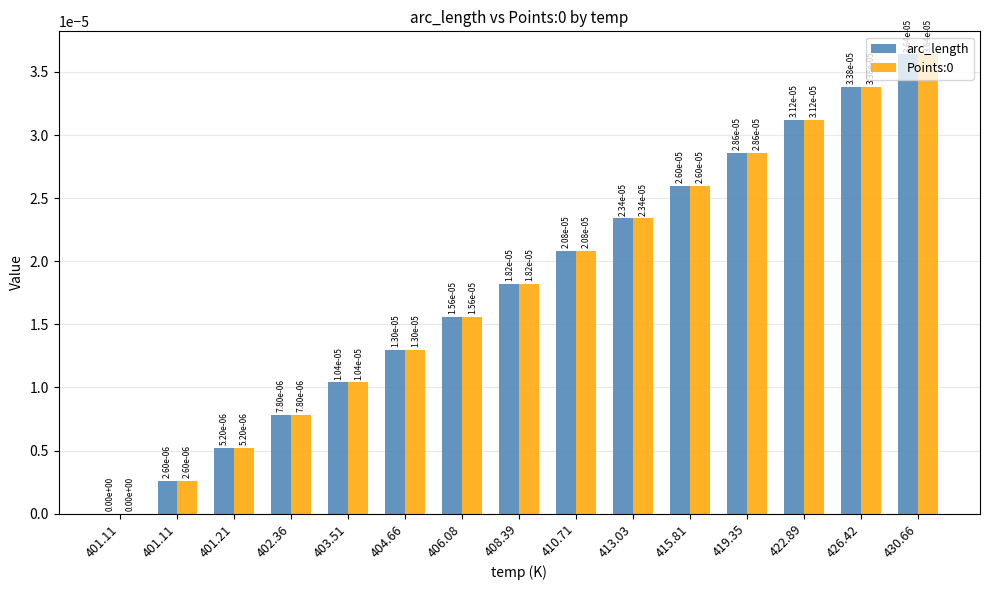

Rank the series at 402.36 from highest to lowest value.

arc_length, Points:0